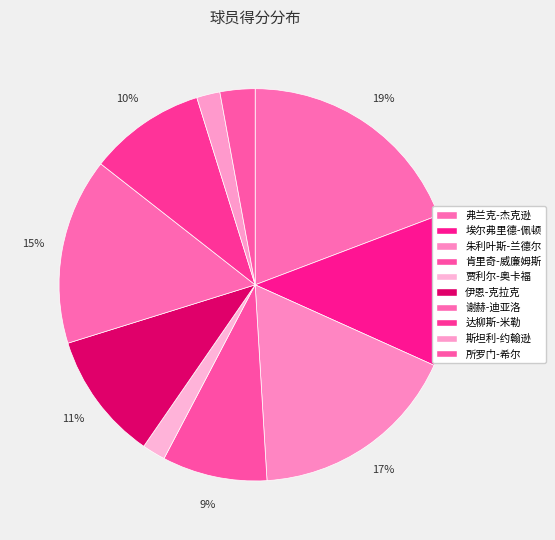

Count the number of slices in the pie.

10